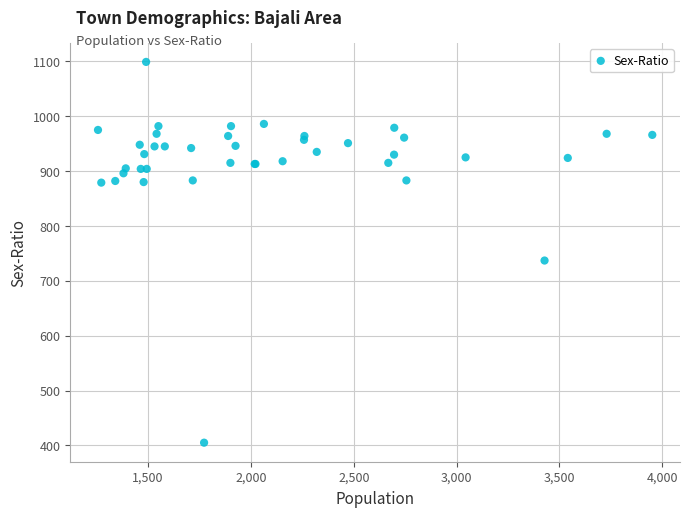

What Y value in the scatter plot is closest to 752?

737